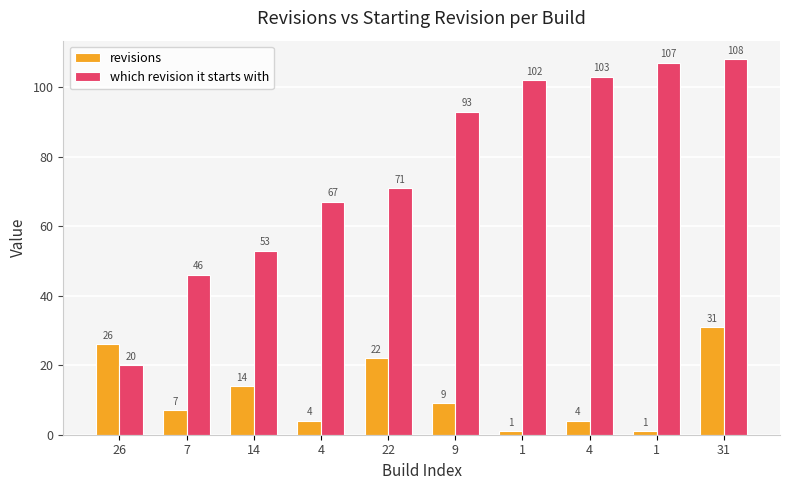

At how many categories does at least one series exceed 85?

5